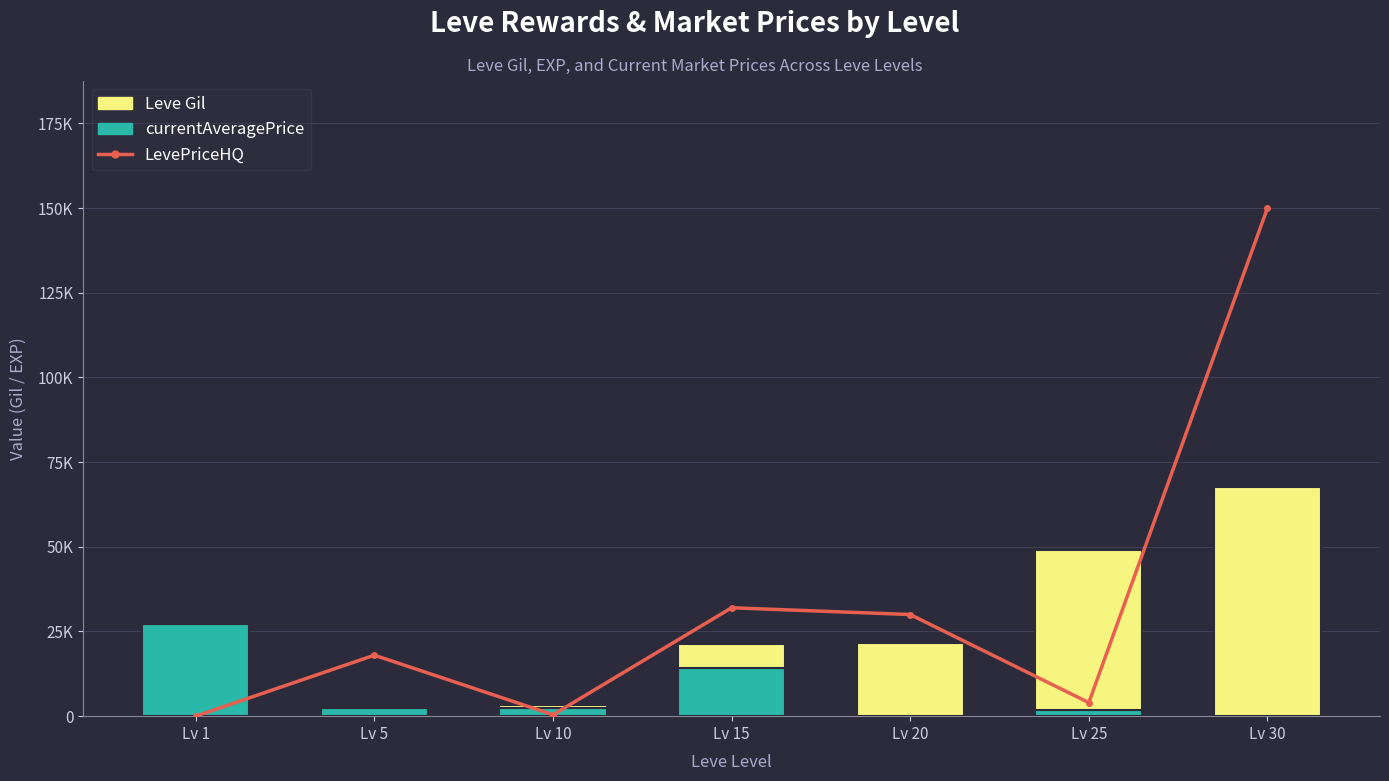

Which category has the highest value in the currentAveragePrice series?

Lv 1